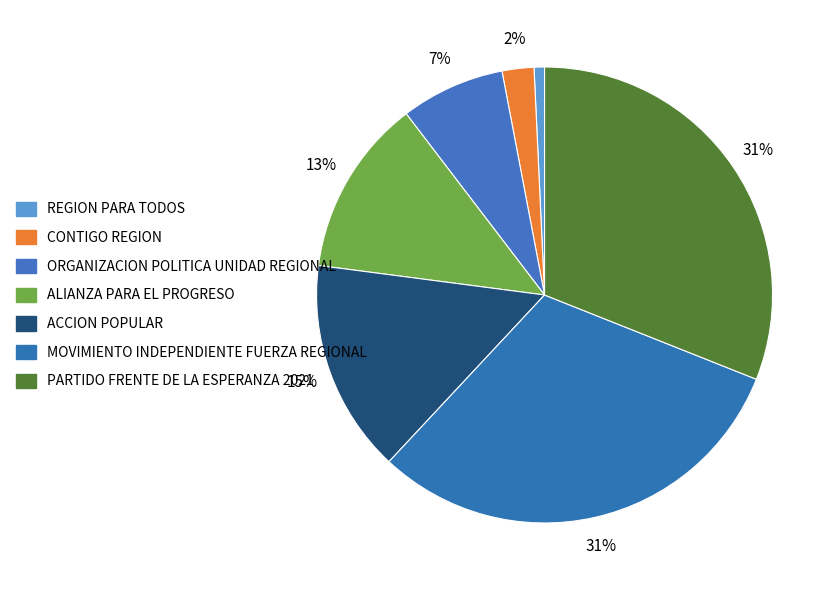

Combined, do ORGANIZACION POLITICA UNIDAD REGIONAL and CONTIGO REGION account for over 50%?

No